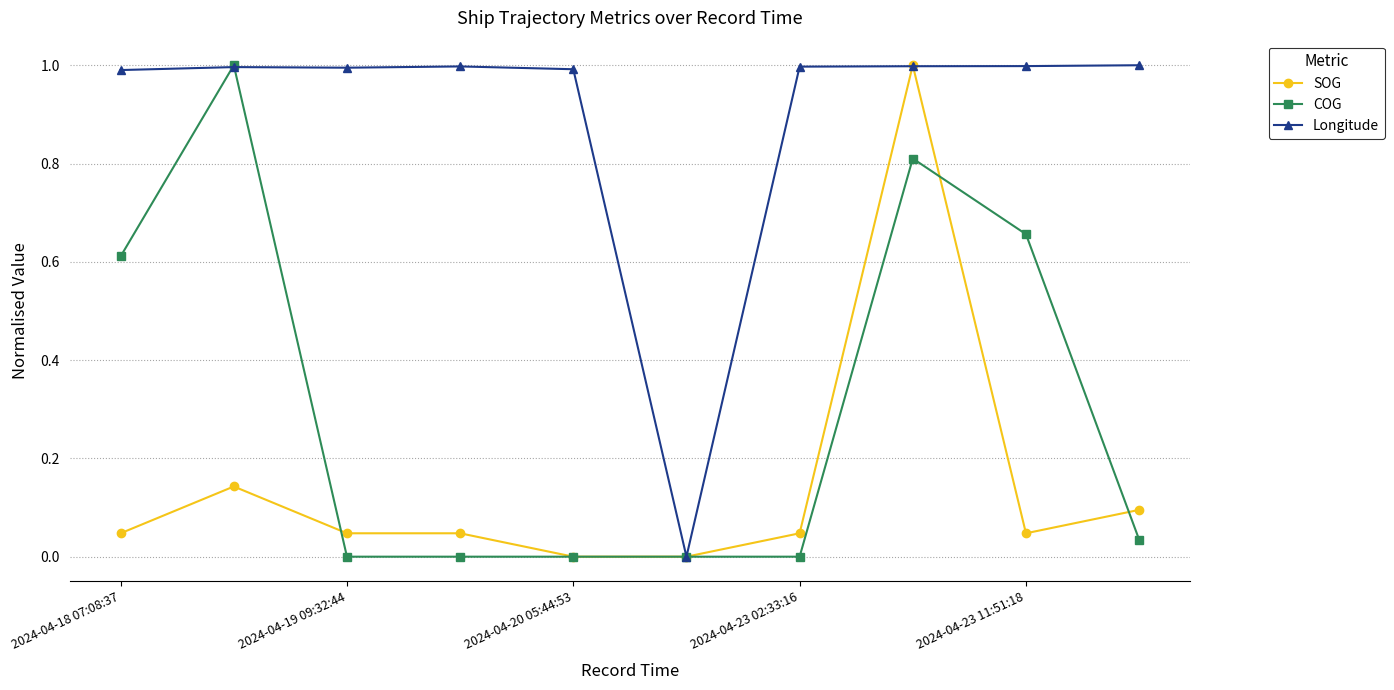

List the series in order of their overall mean, lowest first.

SOG, COG, Longitude